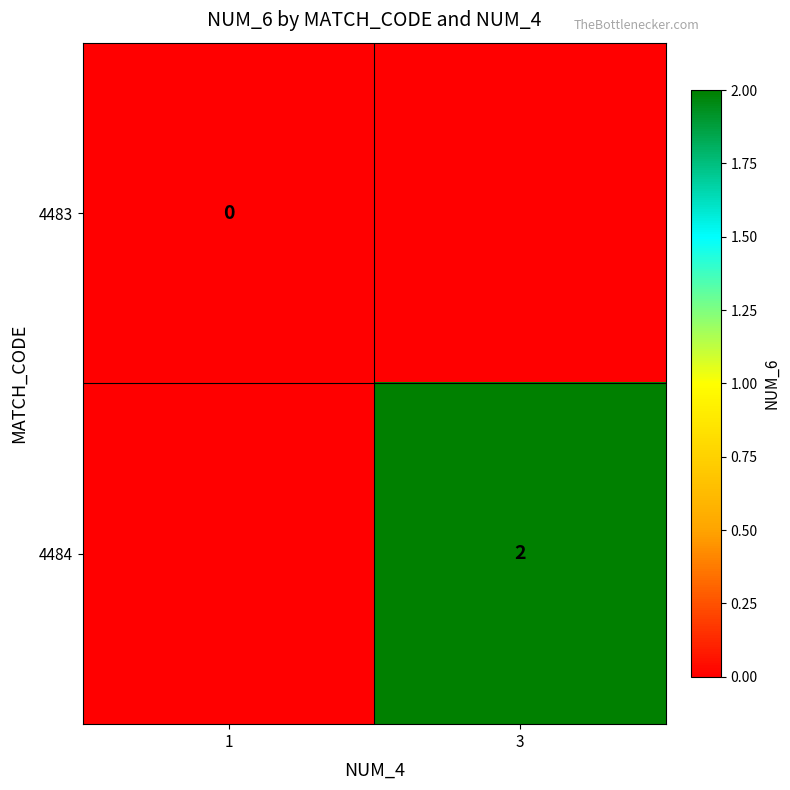

Is the value of 4483 at 1 greater than the value of 4484 at 3?

No